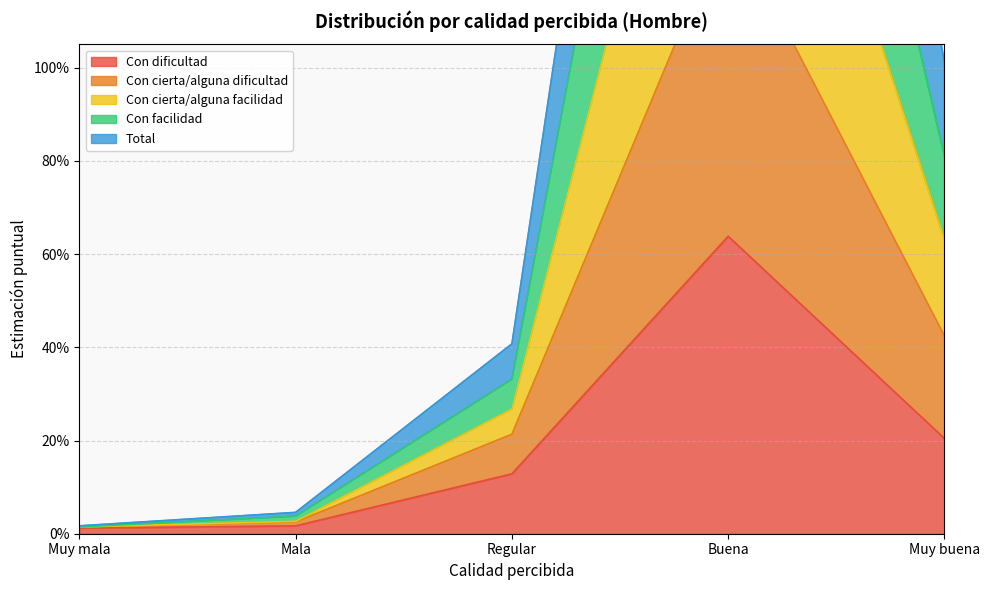

True or false: Total and Con cierta/alguna dificultad intersect in this chart.

False